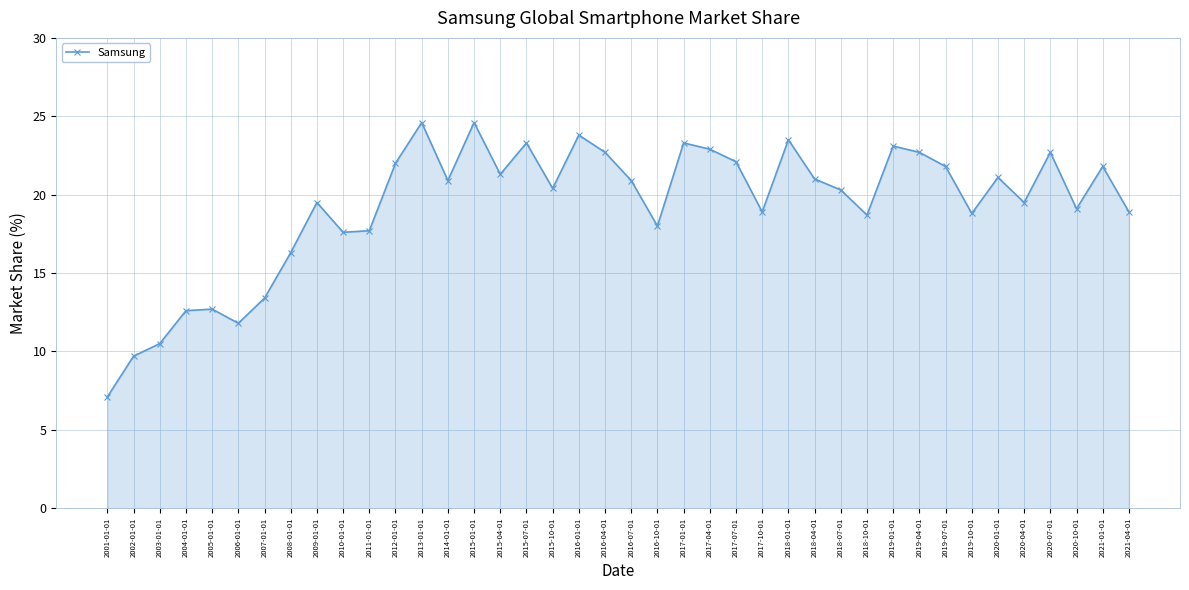

Count the number of categories in the chart.

40